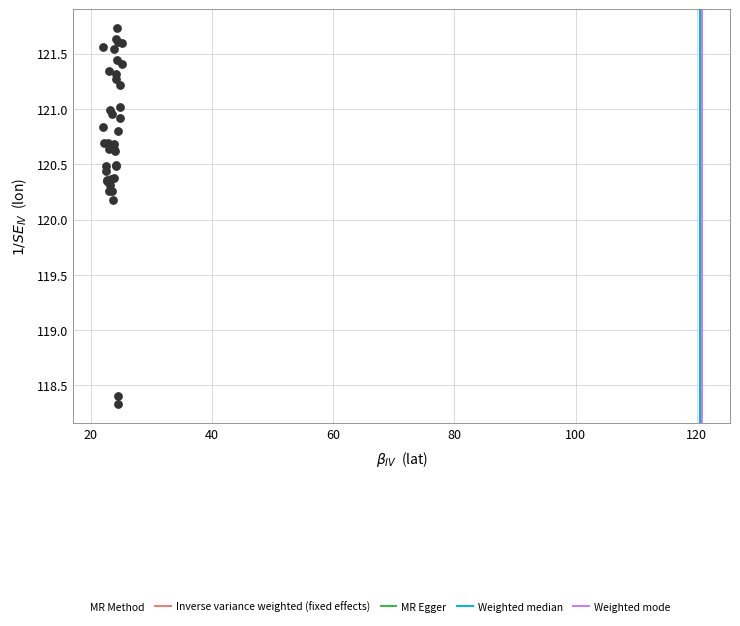

What Y value in the scatter plot is closest to 120?

120.2